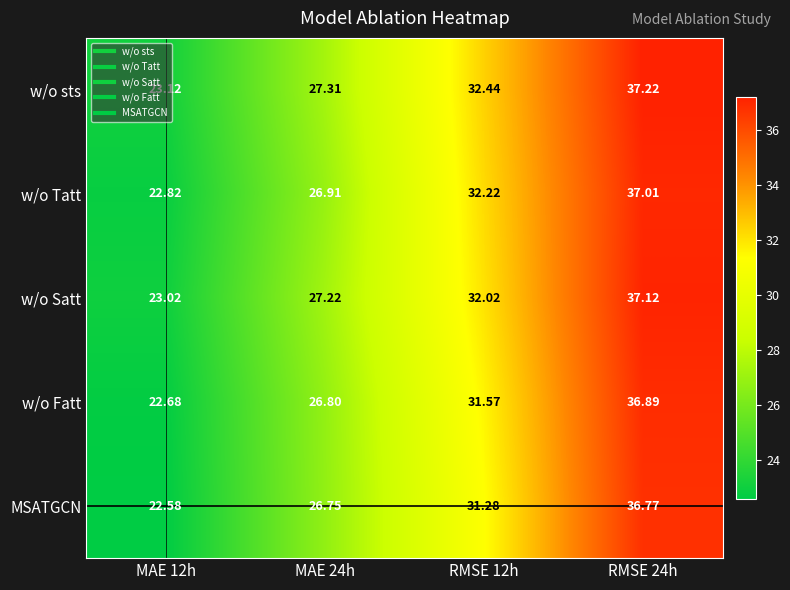

Count the number of categories in the chart.

4